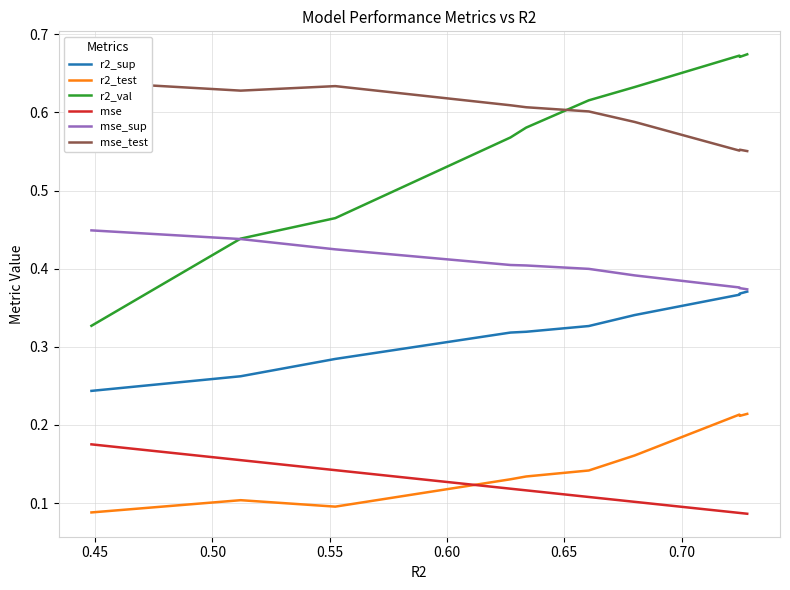

What is the value of the r2_sup point at the 1st from the left?

0.2